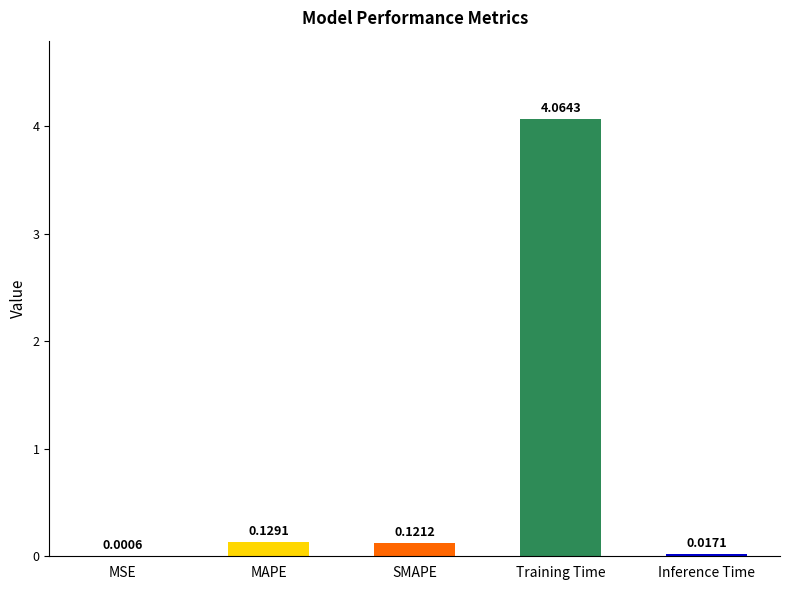

Are the bars horizontal?

No